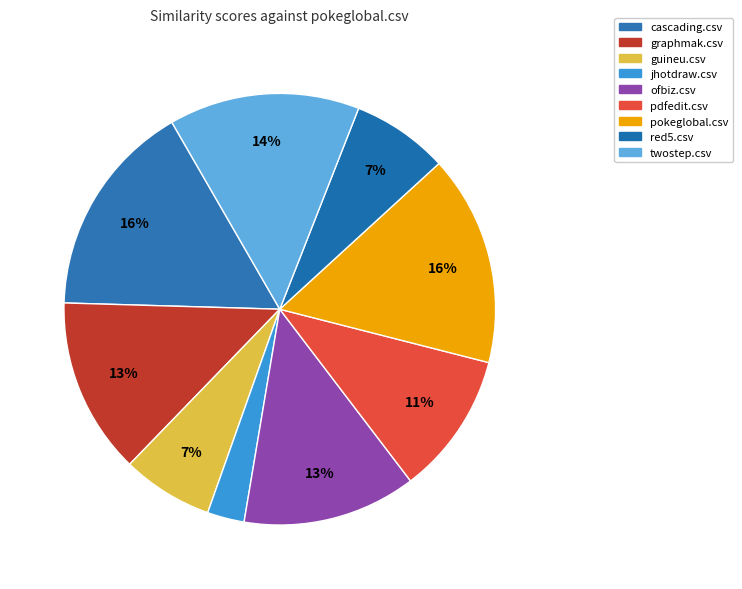

Which category has the smallest portion of the pie?

jhotdraw.csv